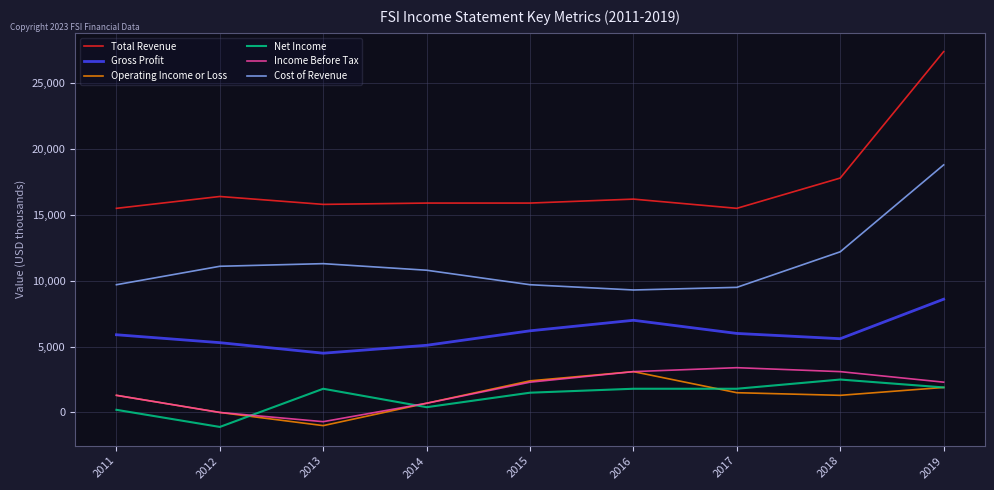

Is the value of Gross Profit at 2011 greater than the value of Net Income at 2016?

Yes